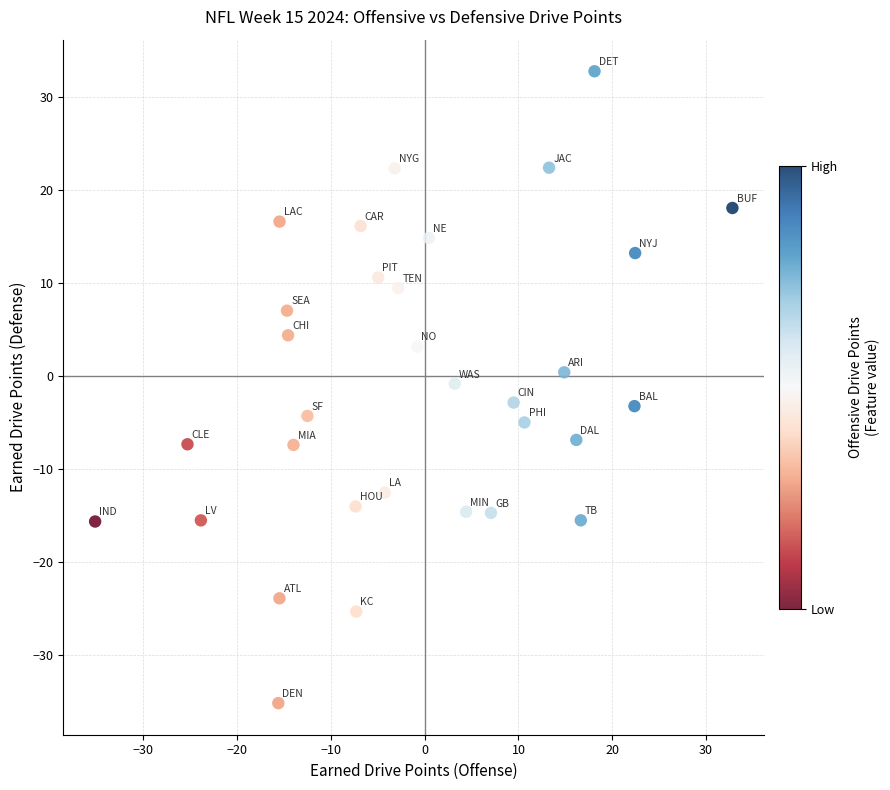

What is the range of Y values (max minus min)?

68.0